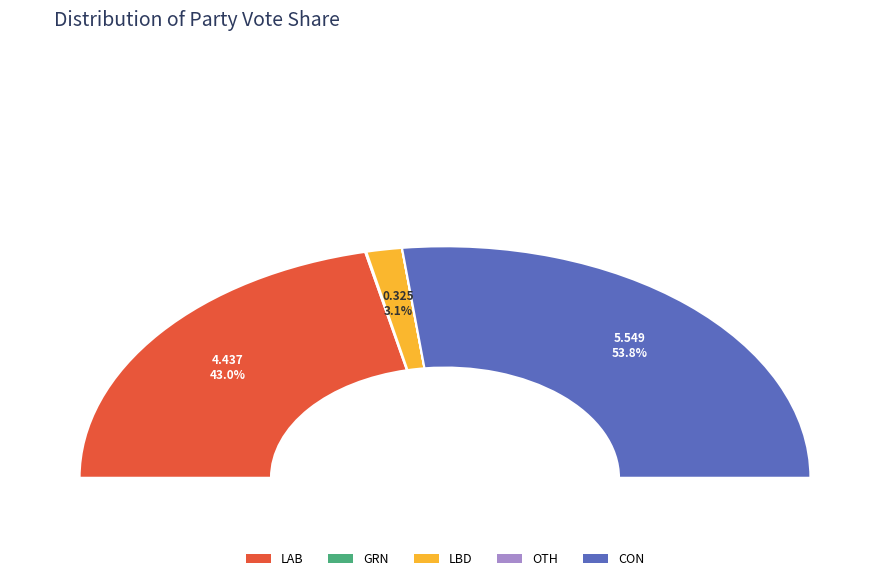

To the nearest percent, what is the average slice percentage?

20%